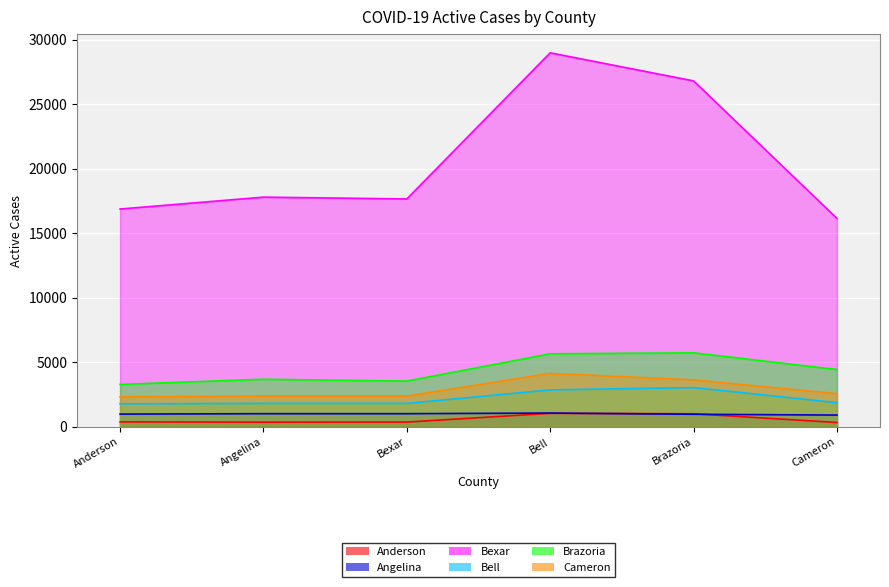

What is the spread (max minus min) of values at Brazoria?

25837